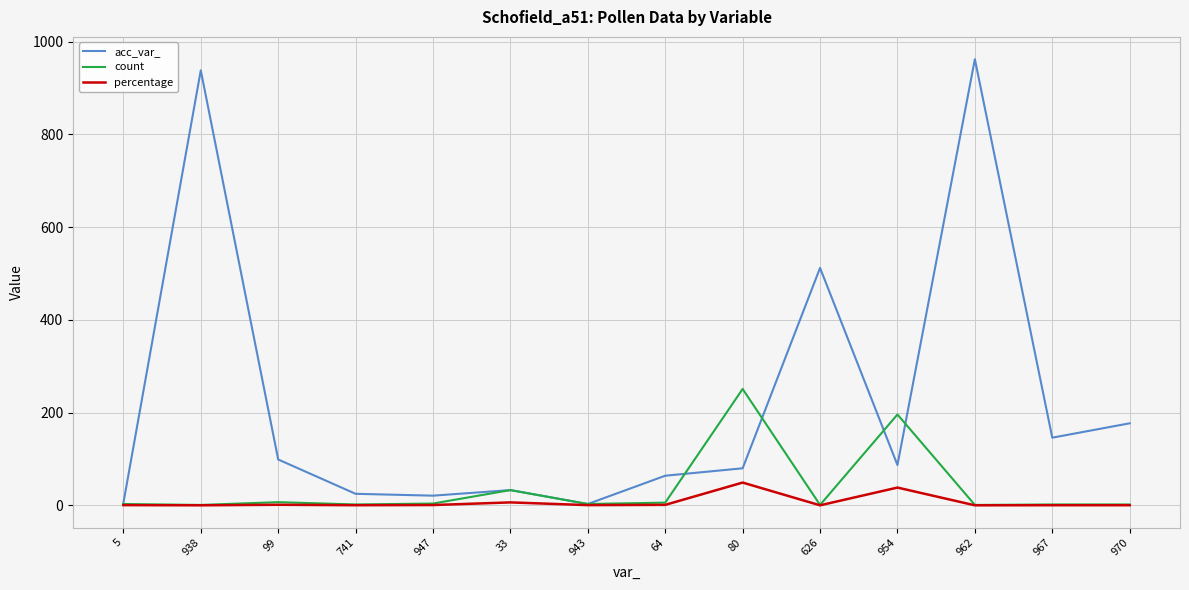

Which series has the largest total across all categories?

acc_var_